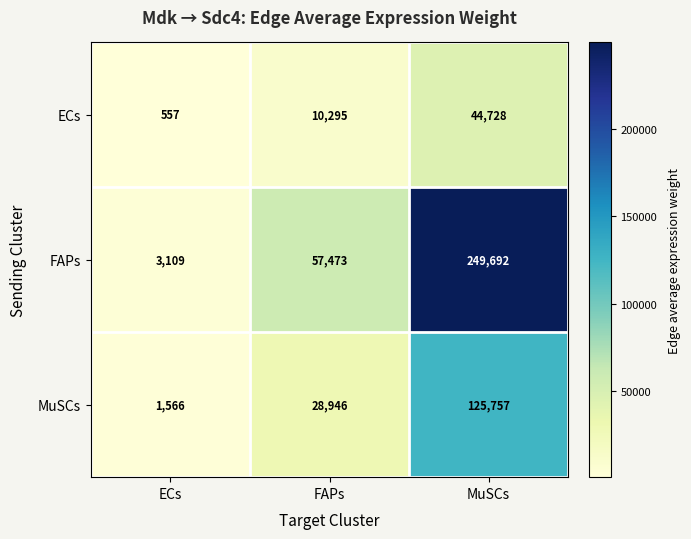

What is the total value across all series at MuSCs?

420177